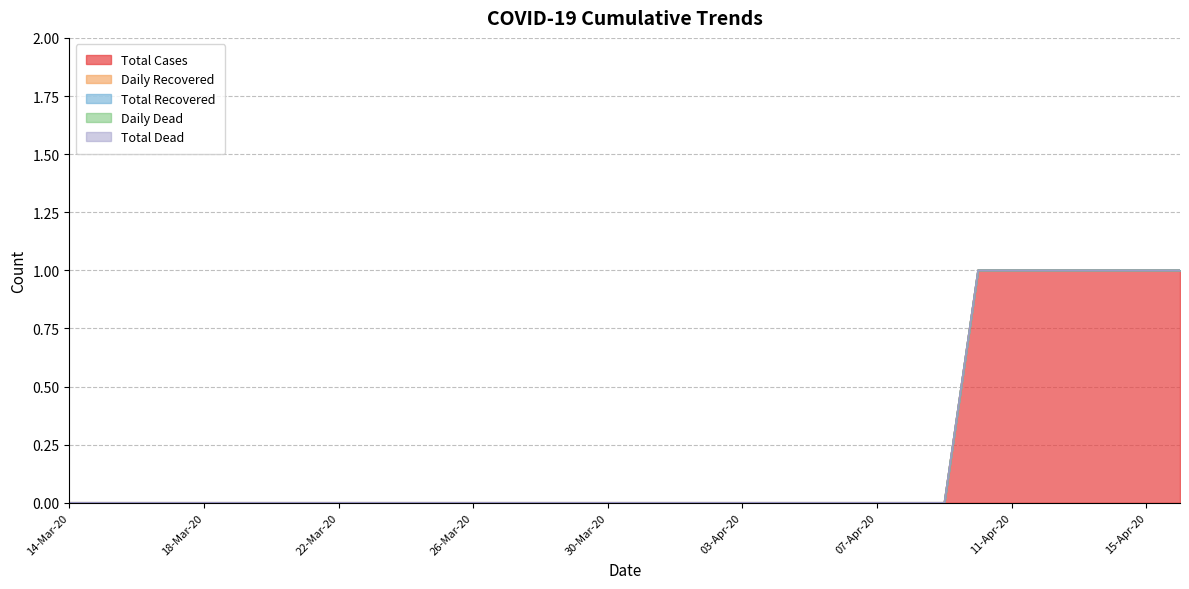

The Daily Recovered series shows 0 at 18-Mar-20. True or false?

True